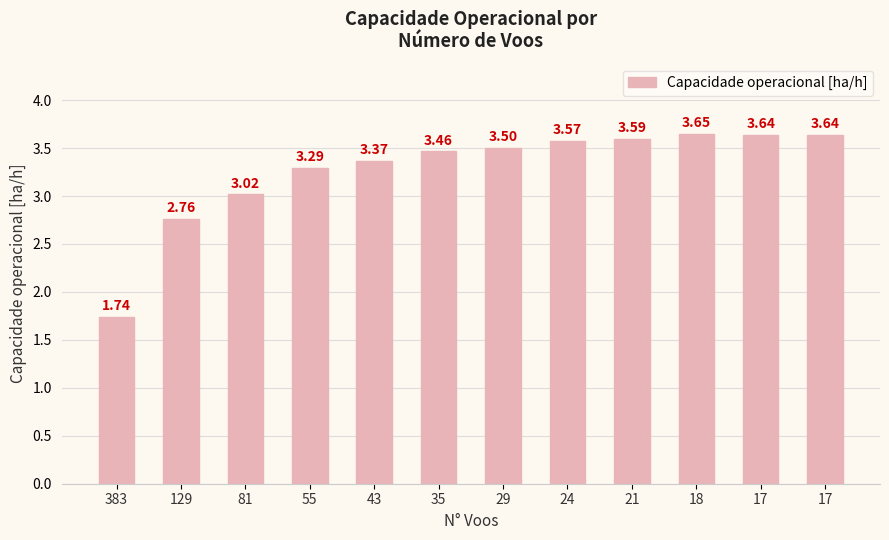

List the labels in order of value, largest first.

18, 17, 17, 21, 24, 29, 35, 43, 55, 81, 129, 383